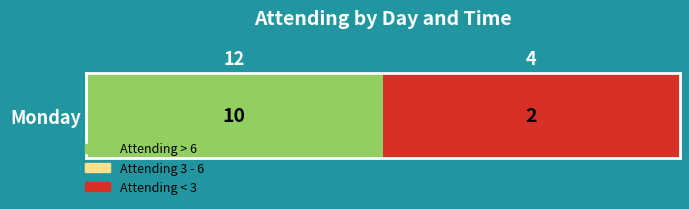

Rank the categories by value from highest to lowest.

12, 4